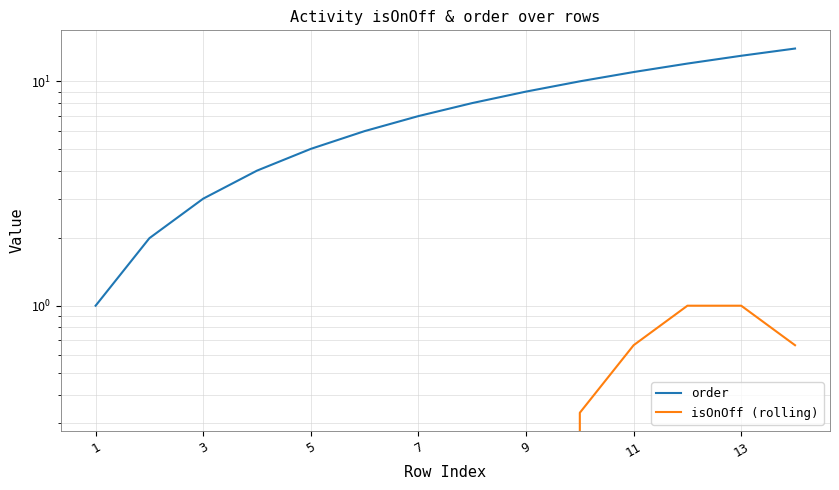

The order series shows 6.8 at 11. True or false?

False